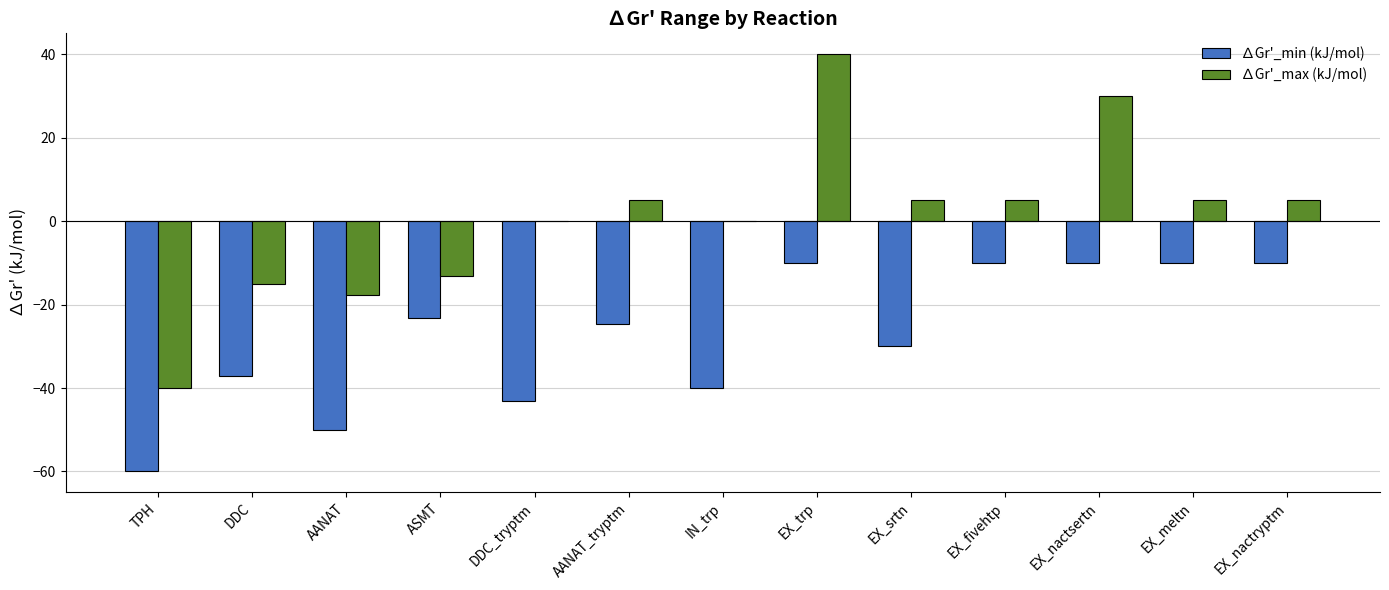

Is the value of ∆Gr'_min (kJ/mol) at IN_trp greater than the value of ∆Gr'_max (kJ/mol) at DDC_tryptm?

No